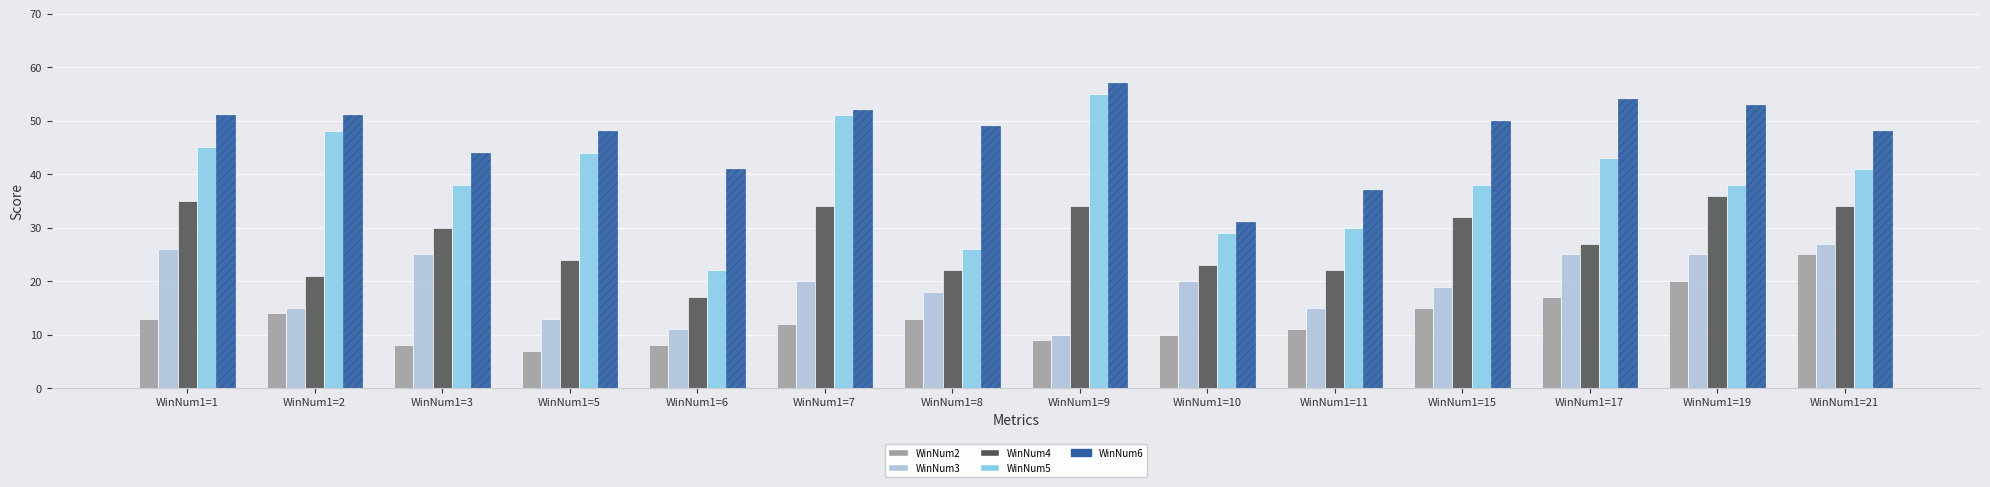

What is the average value of the WinNum6 series?

48